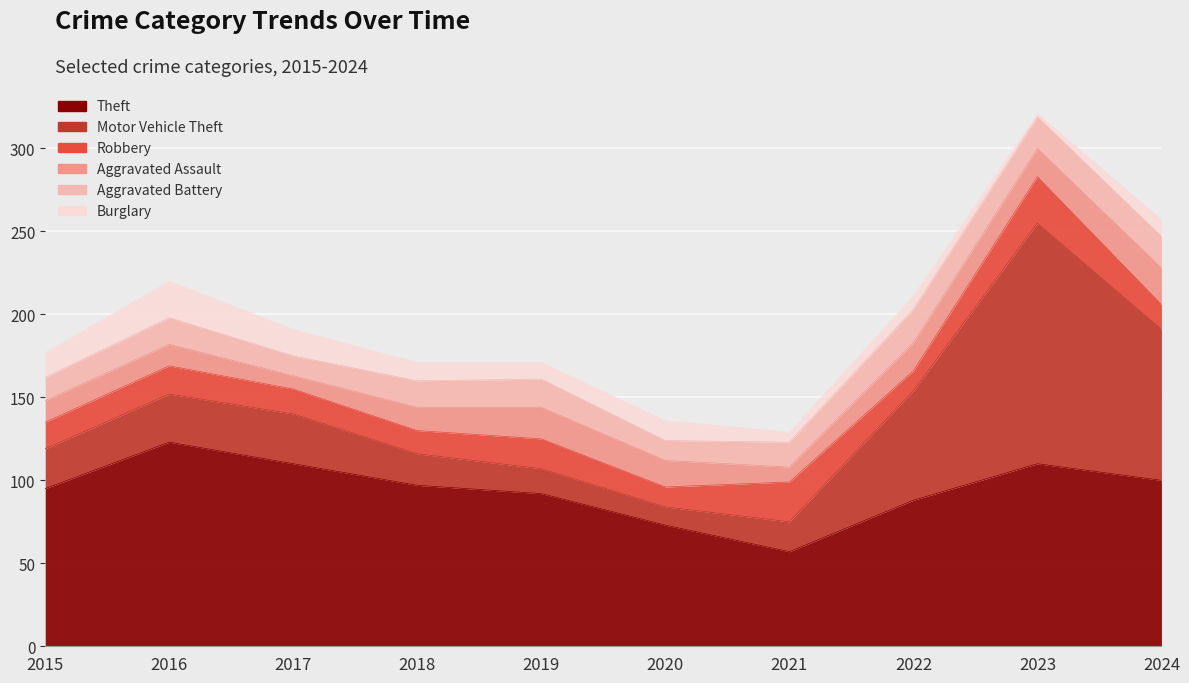

Reading left to right, what are all the values shown in this chart?

Theft: 2015=95	2016=123	2017=110	2018=97	2019=92	2020=73	2021=57	2022=88	2023=110	2024=100
Motor Vehicle Theft: 2015=24	2016=29	2017=30	2018=19	2019=15	2020=11	2021=18	2022=66	2023=145	2024=91
Robbery: 2015=16	2016=17	2017=15	2018=14	2019=18	2020=12	2021=24	2022=12	2023=28	2024=15
Aggravated Assault: 2015=13	2016=13	2017=8	2018=14	2019=19	2020=16	2021=9	2022=17	2023=17	2024=22
Aggravated Battery: 2015=14	2016=16	2017=12	2018=16	2019=17	2020=12	2021=15	2022=20	2023=19	2024=19
Burglary: 2015=15	2016=22	2017=16	2018=11	2019=10	2020=12	2021=6	2022=8	2023=2	2024=10